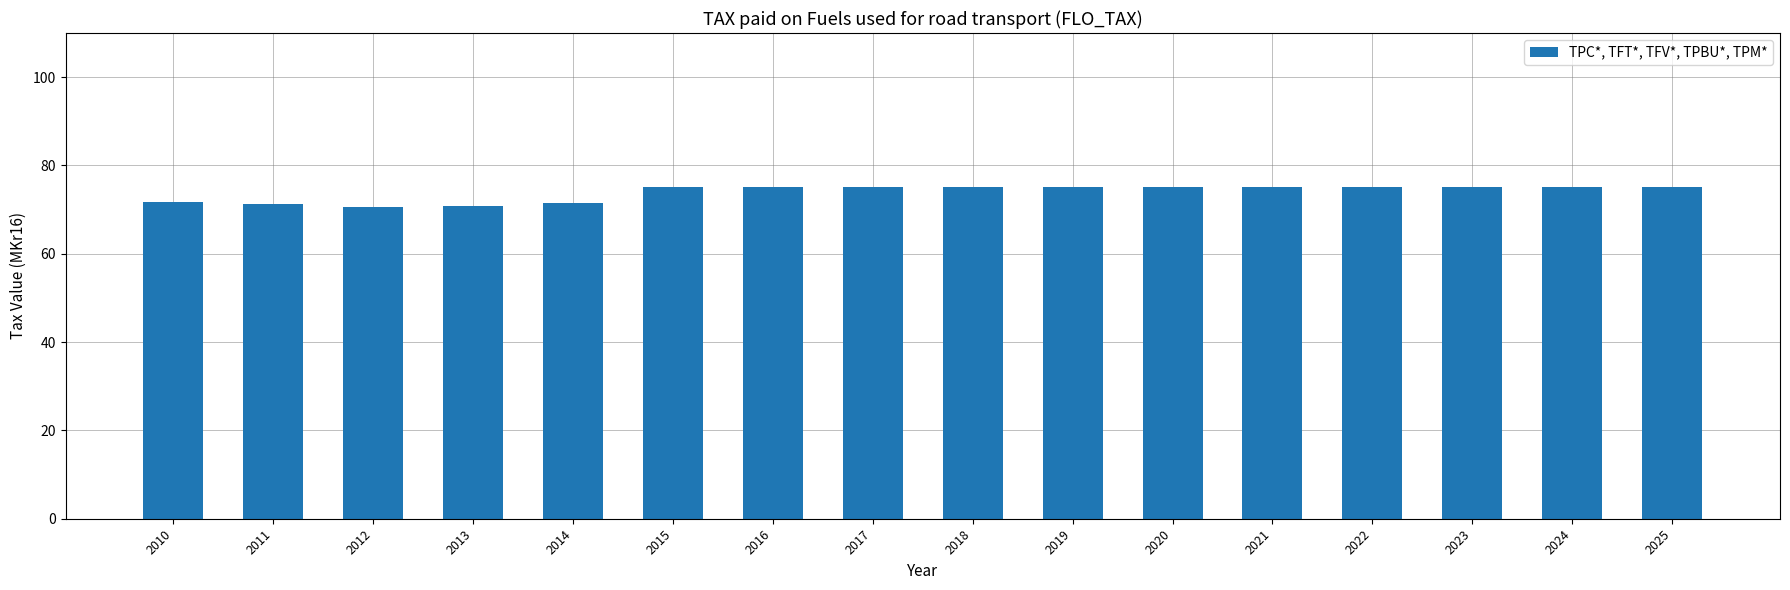

The value at 2019 is 29.8. True or false?

False